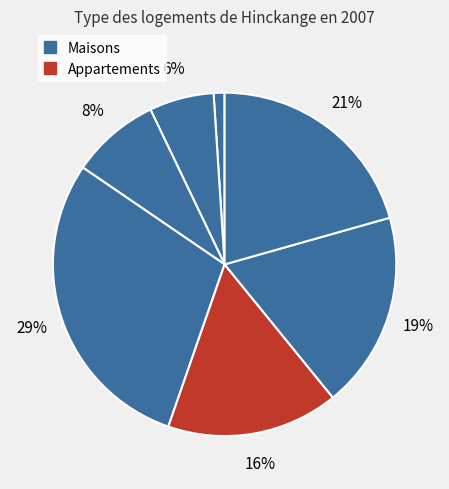

How many segments does this pie chart have?

7